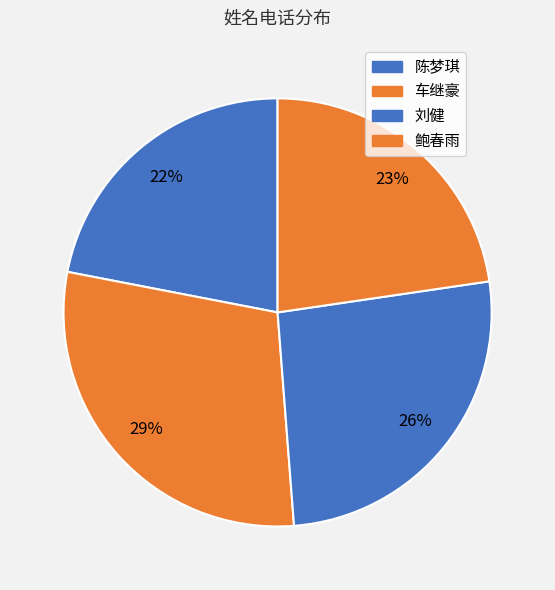

To the nearest percent, what percentage of the pie is 鲍春雨?

23%